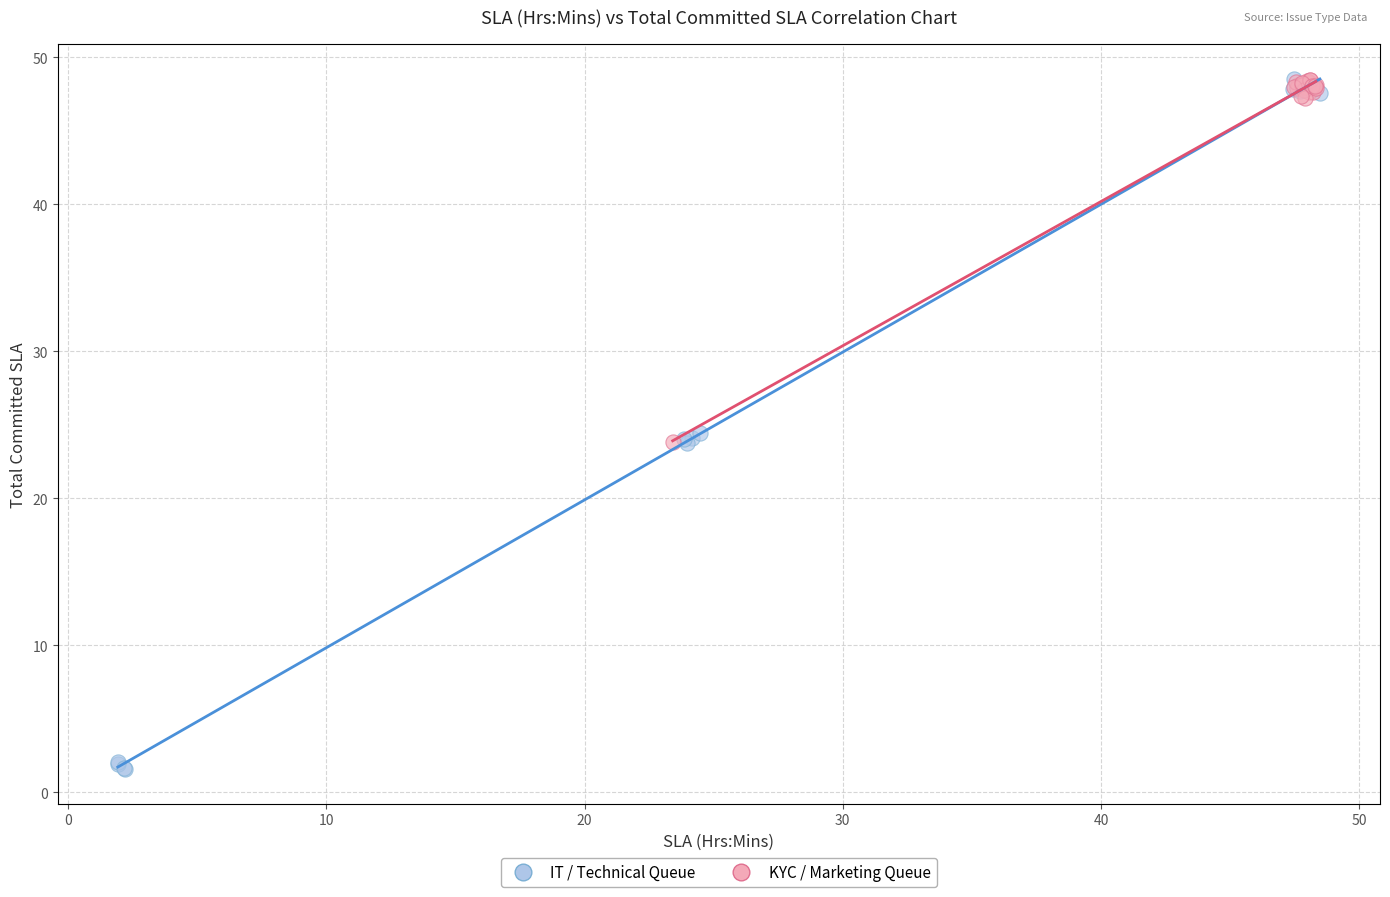

Which series has the largest Y range (max minus min)?

IT / Technical Queue